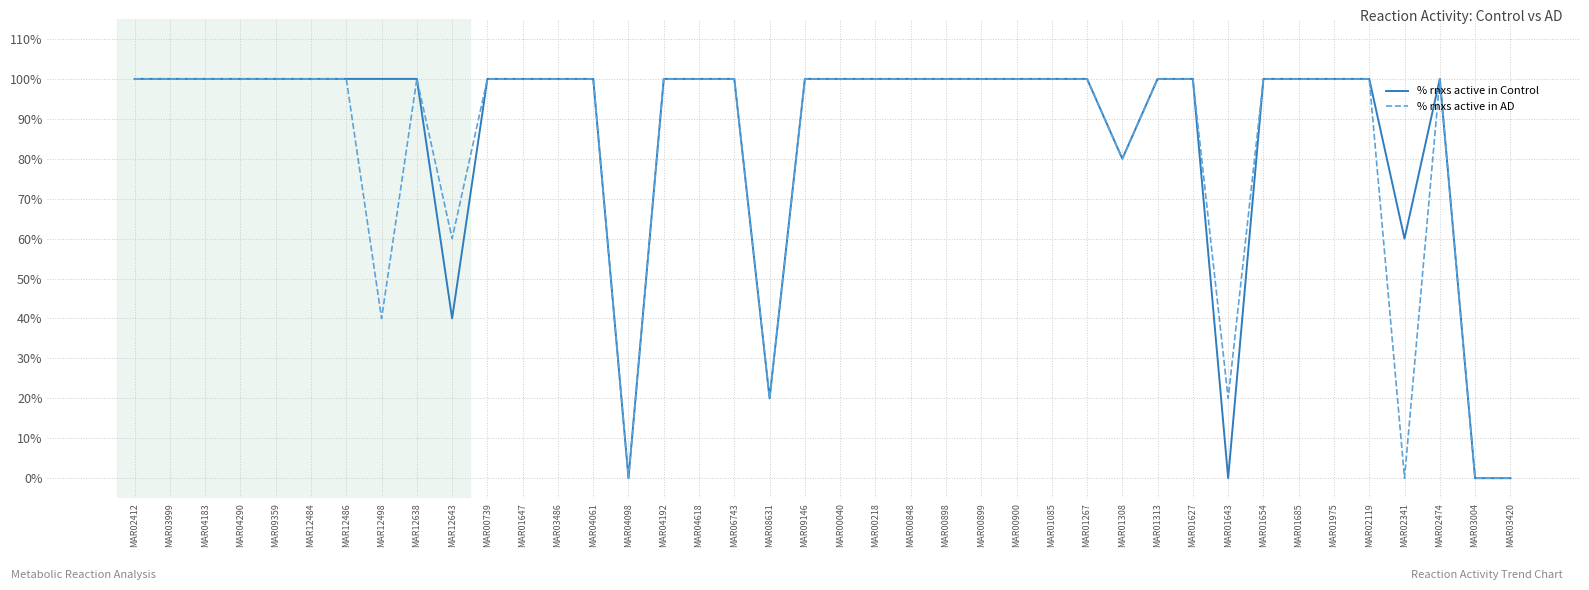

Reading left to right, list all the values displayed in this chart.

% rnxs active in Control: 100	100	100	100	100	100	100	100	100	40	100	100	100	100	0	100	100	100	20	100	100	100	100	100	100	100	100	100	80	100	100	0	100	100	100	100	60	100	0	0
% rnxs active in AD: 100	100	100	100	100	100	100	40	100	60	100	100	100	100	0	100	100	100	20	100	100	100	100	100	100	100	100	100	80	100	100	20	100	100	100	100	0	100	0	0